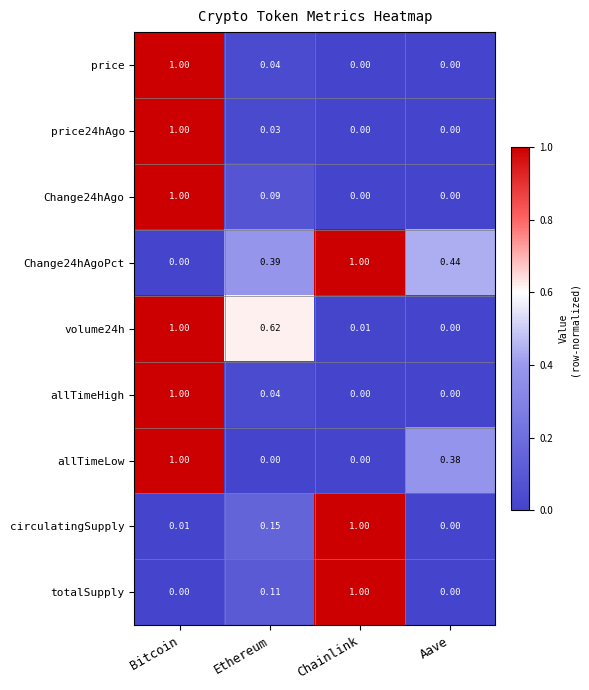

Which series changed the most between Ethereum and Chainlink?

totalSupply